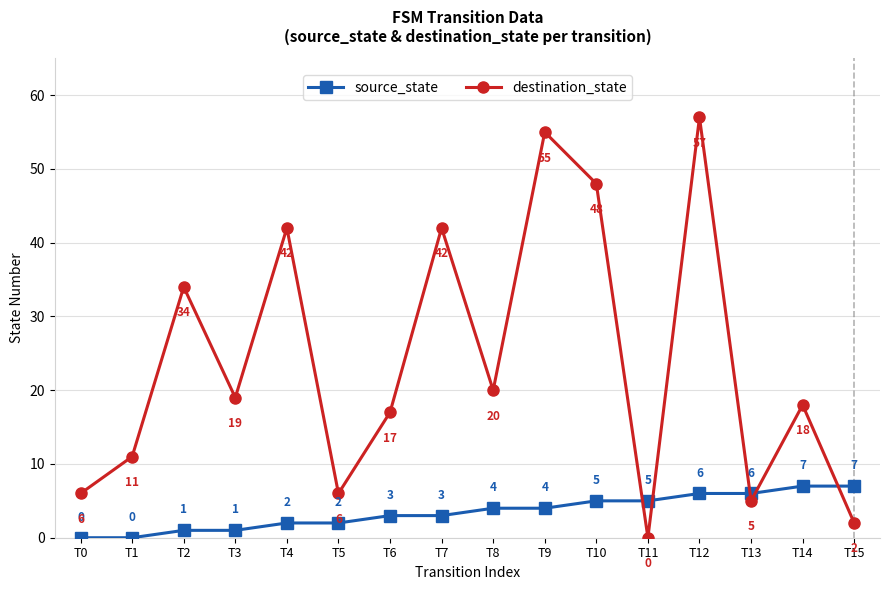

What is the approximate value of source_state at T2?

1